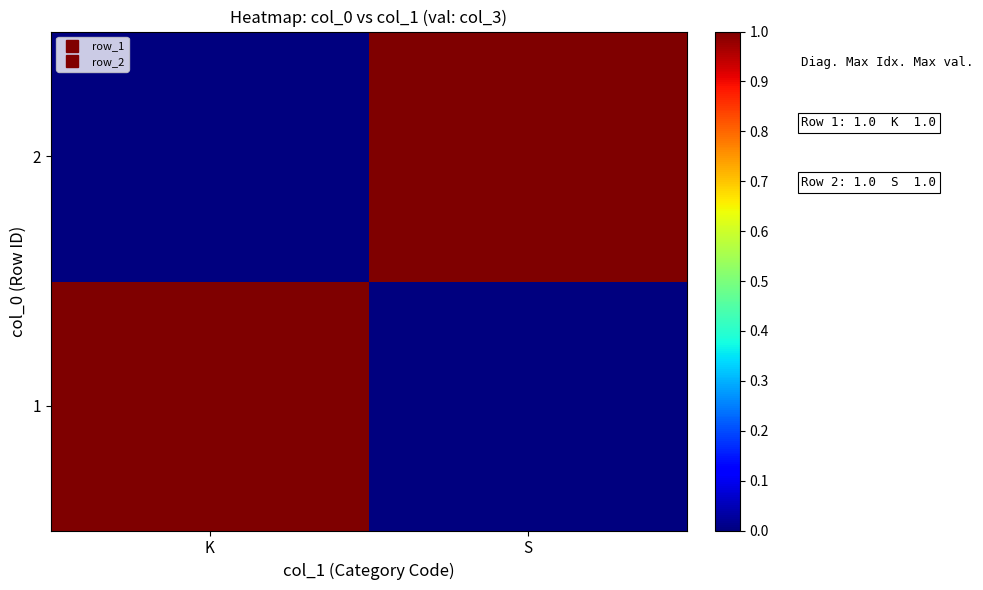

Between K and S, which is larger?

K